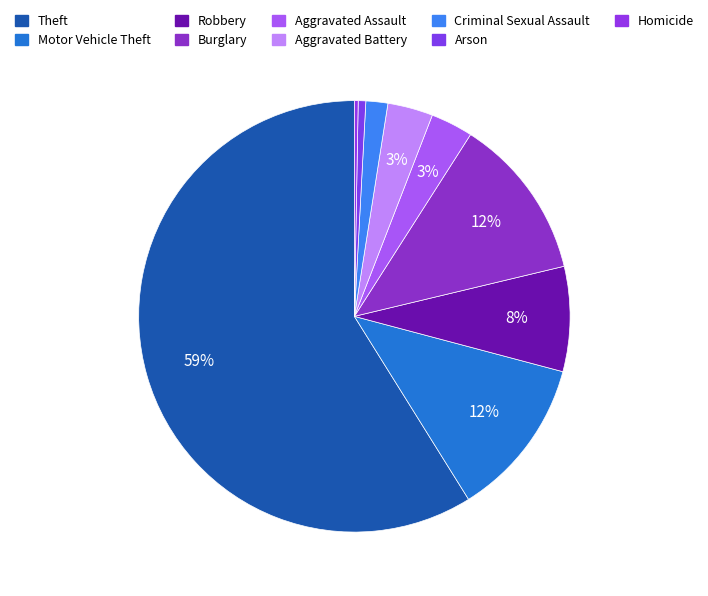

How much of the chart is everything except Aggravated Assault?

96.8%